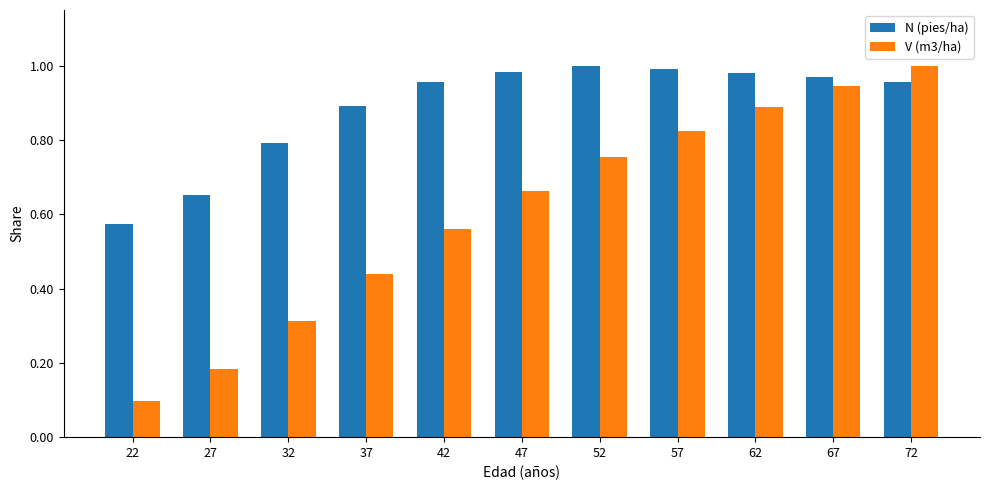

What are all the series names shown in the legend?

N (pies/ha), V (m3/ha)